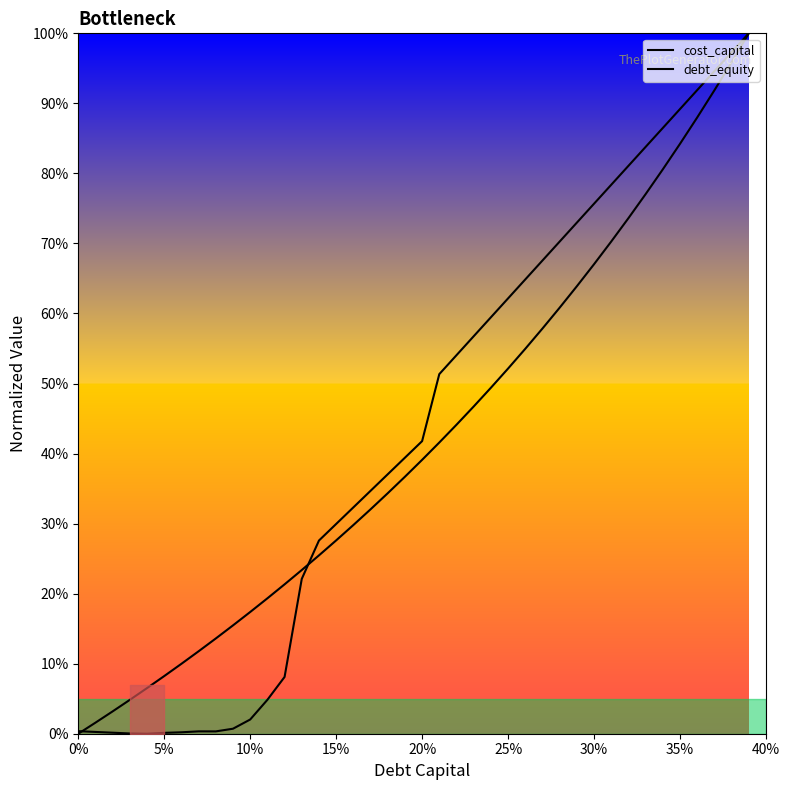

What is the difference between the maximum and second lowest values in the debt_equity series?

1.0